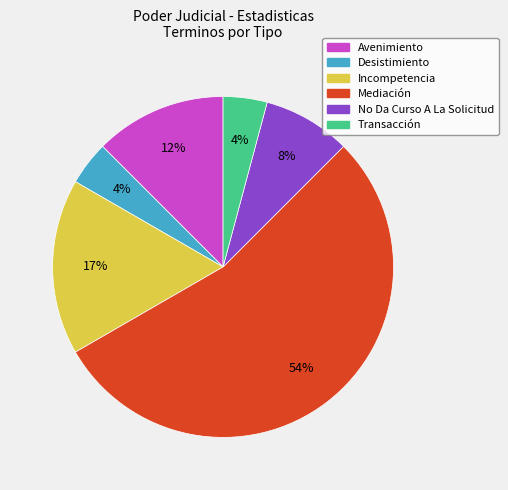

Does Mediación account for over 50% of the chart?

Yes